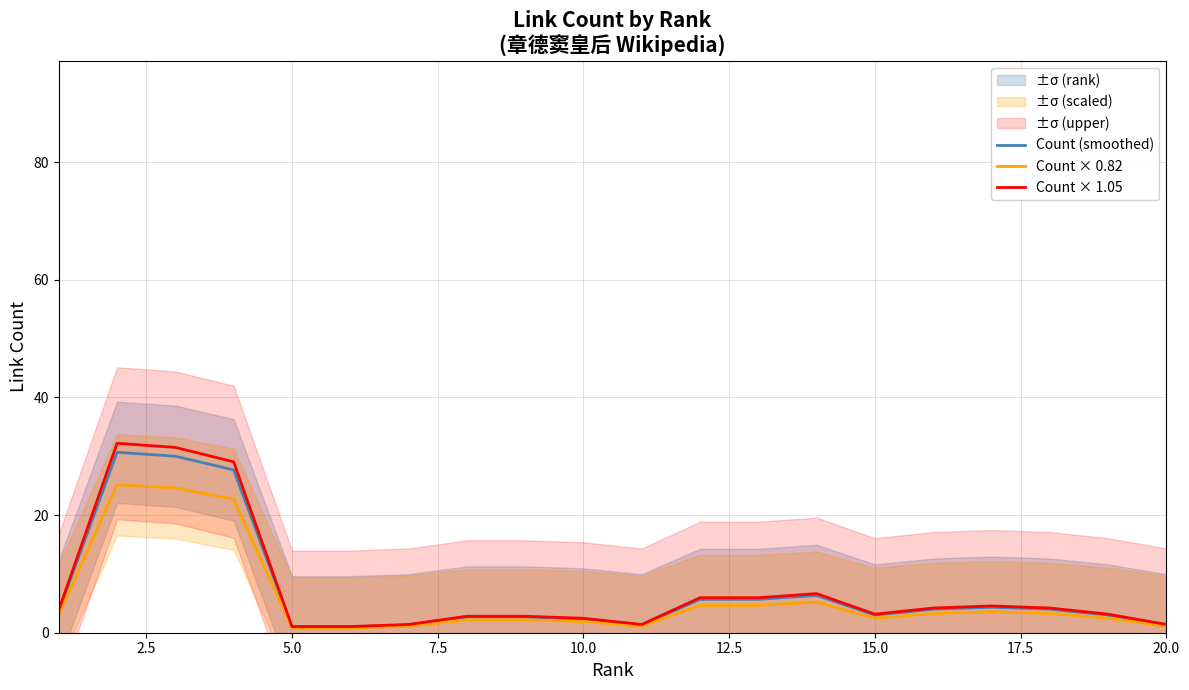

What is the maximum value for Count × 0.82?

25.1